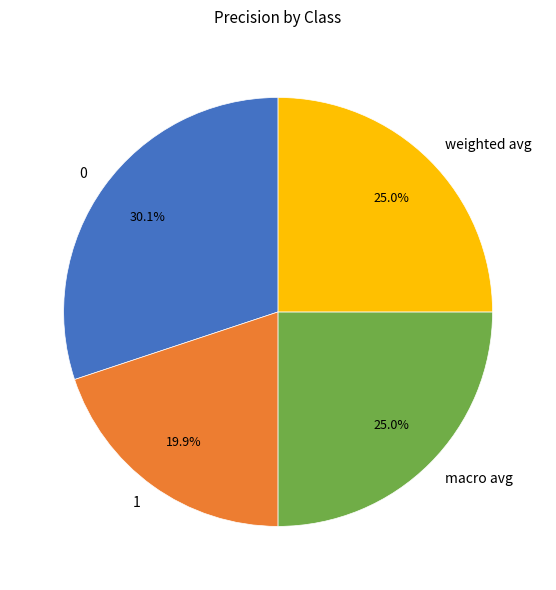

Count the number of slices in the pie.

4